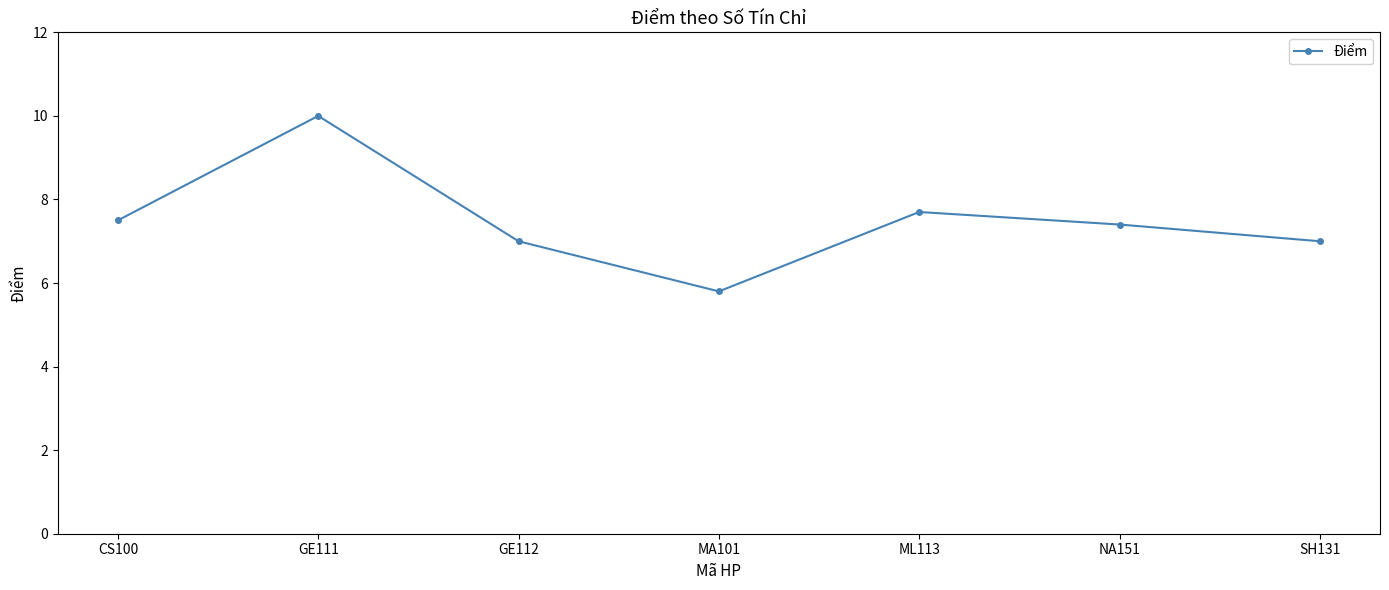

What is the label of the 3rd point from the right?

ML113